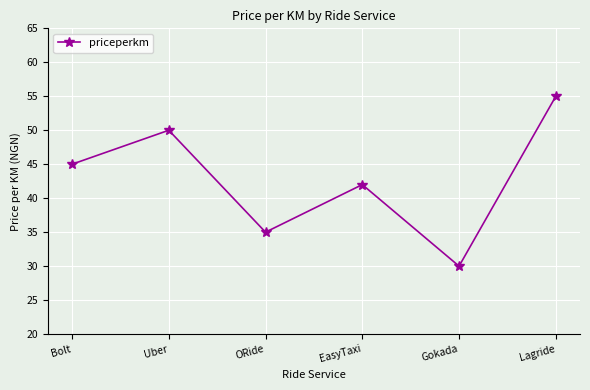

Reading right to left, list all the values displayed in this chart.

Lagride=55	Gokada=30	EasyTaxi=42	ORide=35	Uber=50	Bolt=45